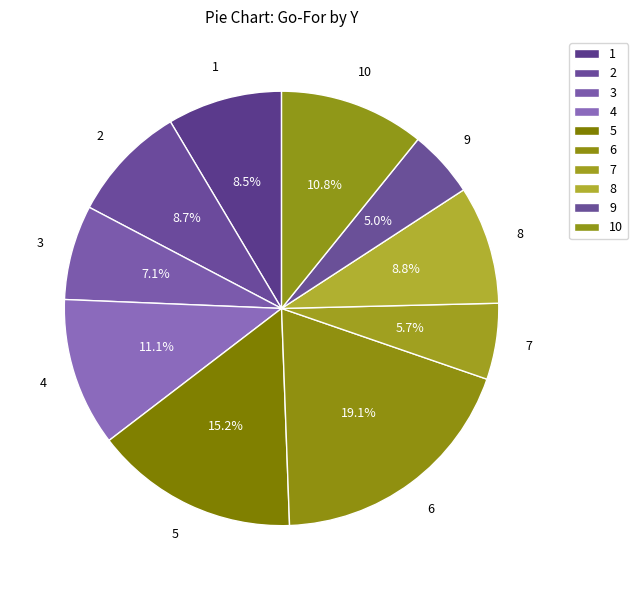

Is there any slice that represents more than half of the pie?

No